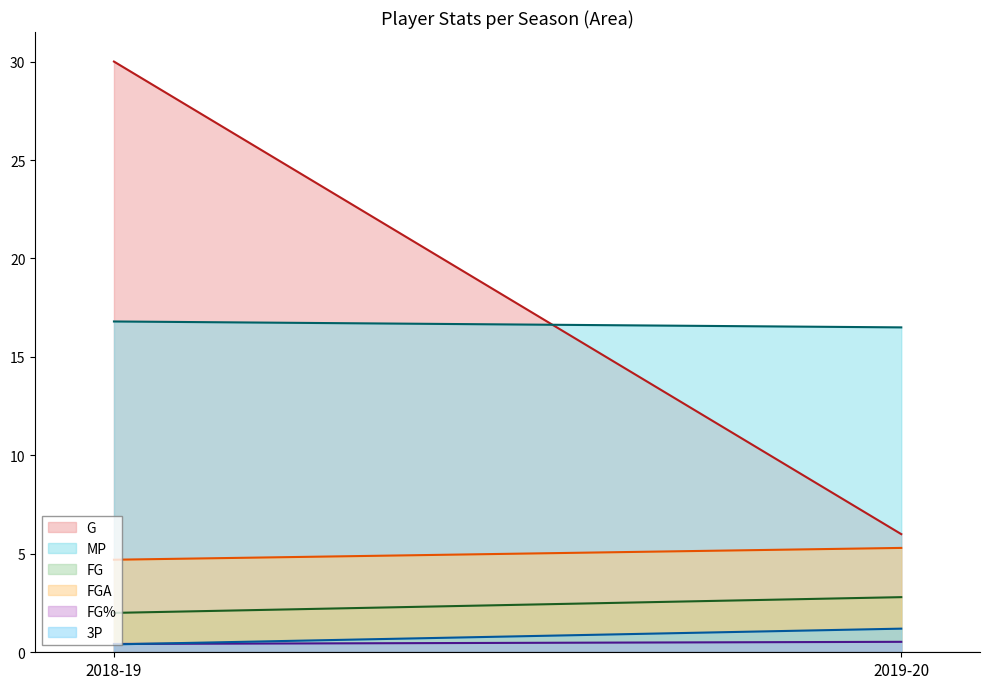

Reading left to right, what are all the values shown in this chart?

G line: 30.0	6.0
MP line: 16.8	16.5
FG line: 2.0	2.8
FGA line: 4.7	5.3
FG% line: 0.4	0.5
3P line: 0.4	1.2